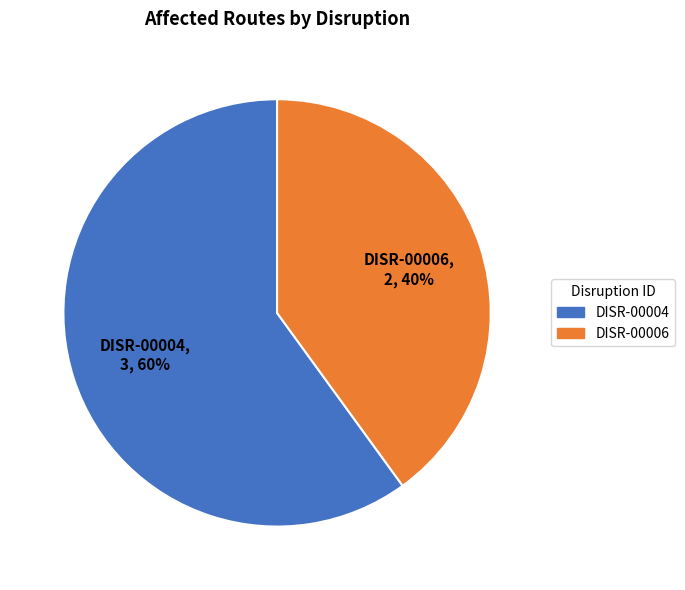

Is the sum of DISR-00006 and DISR-00004 greater than half?

Yes